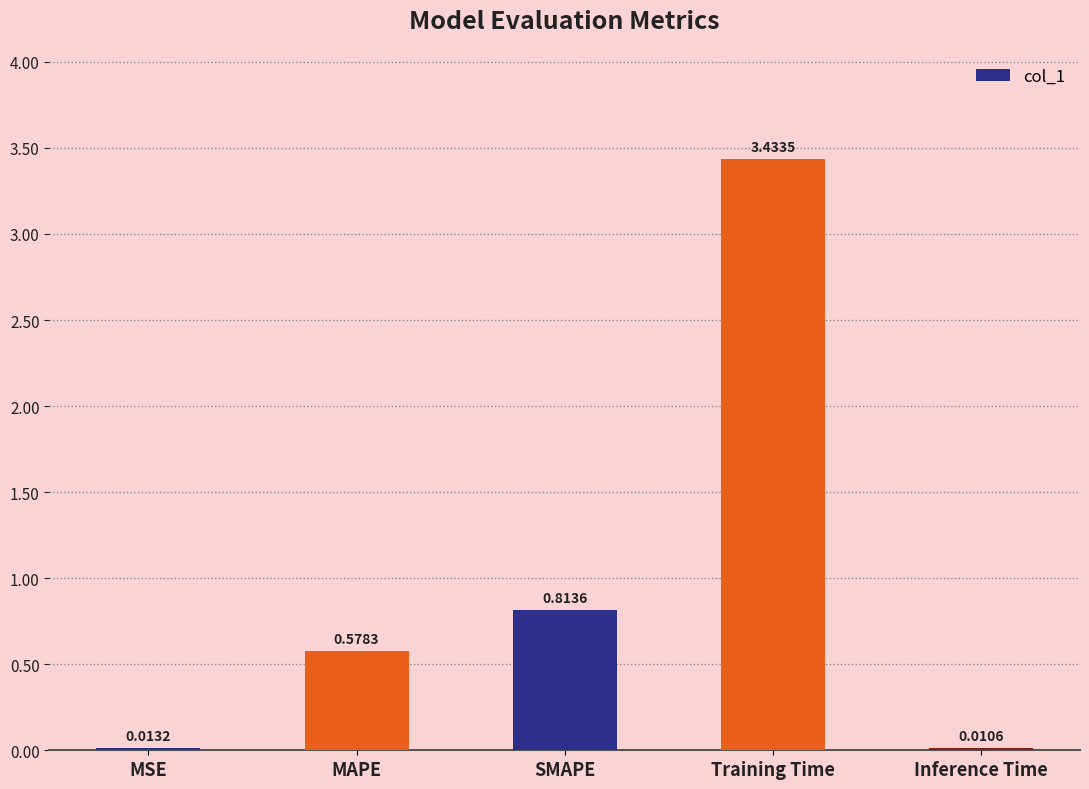

What is the sum of all values?

4.8